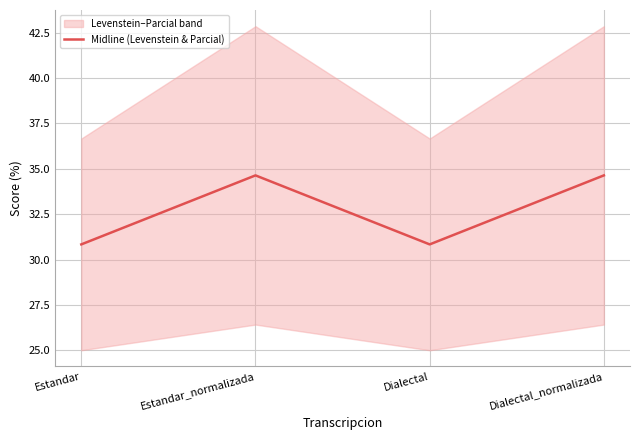

How many values are between 30 and 34?

2